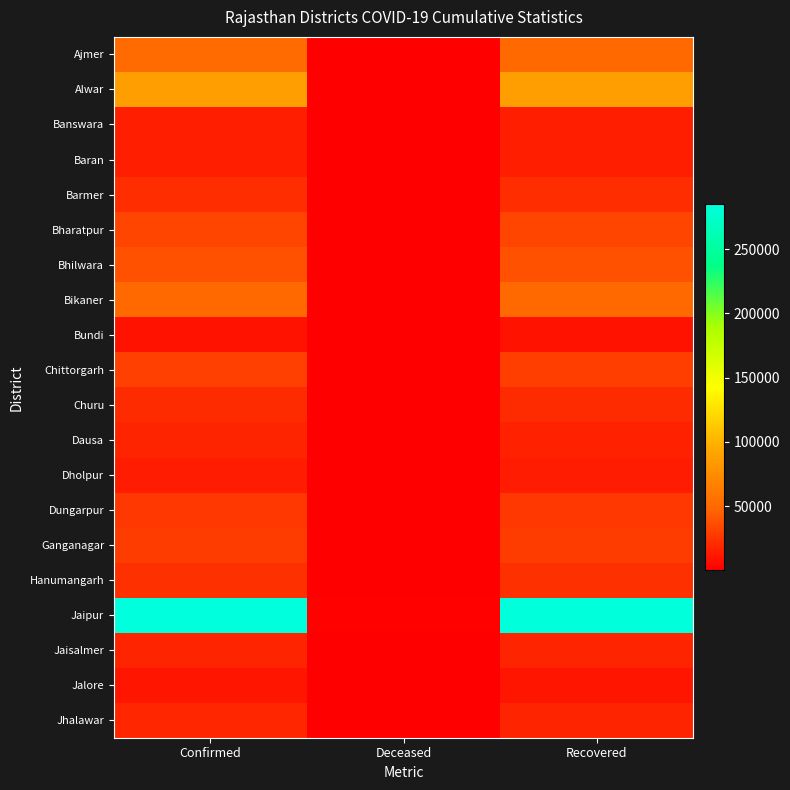

Reading left to right, transcribe all the data shown in this chart.

Ajmer: Confirmed=51251	Deceased=452	Recovered=50843
Alwar: Confirmed=87425	Deceased=323	Recovered=87080
Banswara: Confirmed=14971	Deceased=107	Recovered=14864
Baran: Confirmed=15376	Deceased=66	Recovered=15308
Barmer: Confirmed=21552	Deceased=206	Recovered=21345
Bharatpur: Confirmed=32603	Deceased=275	Recovered=32328
Bhilwara: Confirmed=38838	Deceased=162	Recovered=38678
Bikaner: Confirmed=51105	Deceased=596	Recovered=50507
Bundi: Confirmed=9893	Deceased=55	Recovered=9837
Chittorgarh: Confirmed=30225	Deceased=140	Recovered=30074
Churu: Confirmed=21040	Deceased=116	Recovered=20924
Dausa: Confirmed=16757	Deceased=89	Recovered=16667
Dholpur: Confirmed=14097	Deceased=49	Recovered=14048
Dungarpur: Confirmed=25909	Deceased=134	Recovered=25792
Ganganagar: Confirmed=28234	Deceased=161	Recovered=28076
Hanumangarh: Confirmed=22634	Deceased=117	Recovered=22516
Jaipur: Confirmed=284870	Deceased=2134	Recovered=282672
Jaisalmer: Confirmed=17264	Deceased=68	Recovered=17196
Jalore: Confirmed=10779	Deceased=78	Recovered=10701
Jhalawar: Confirmed=17973	Deceased=215	Recovered=17759